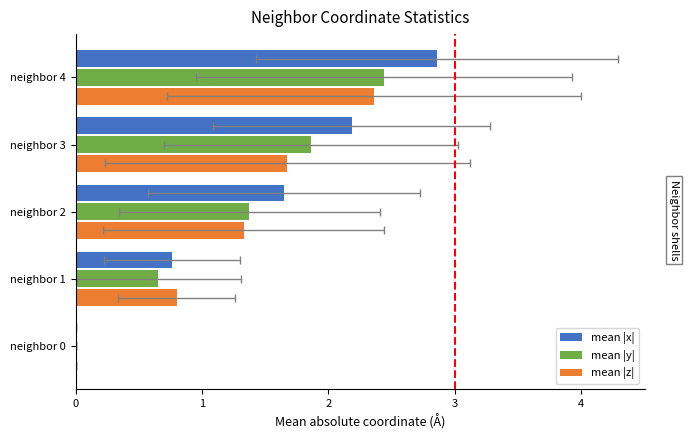

What is the sum of all mean |x| values?

7.5